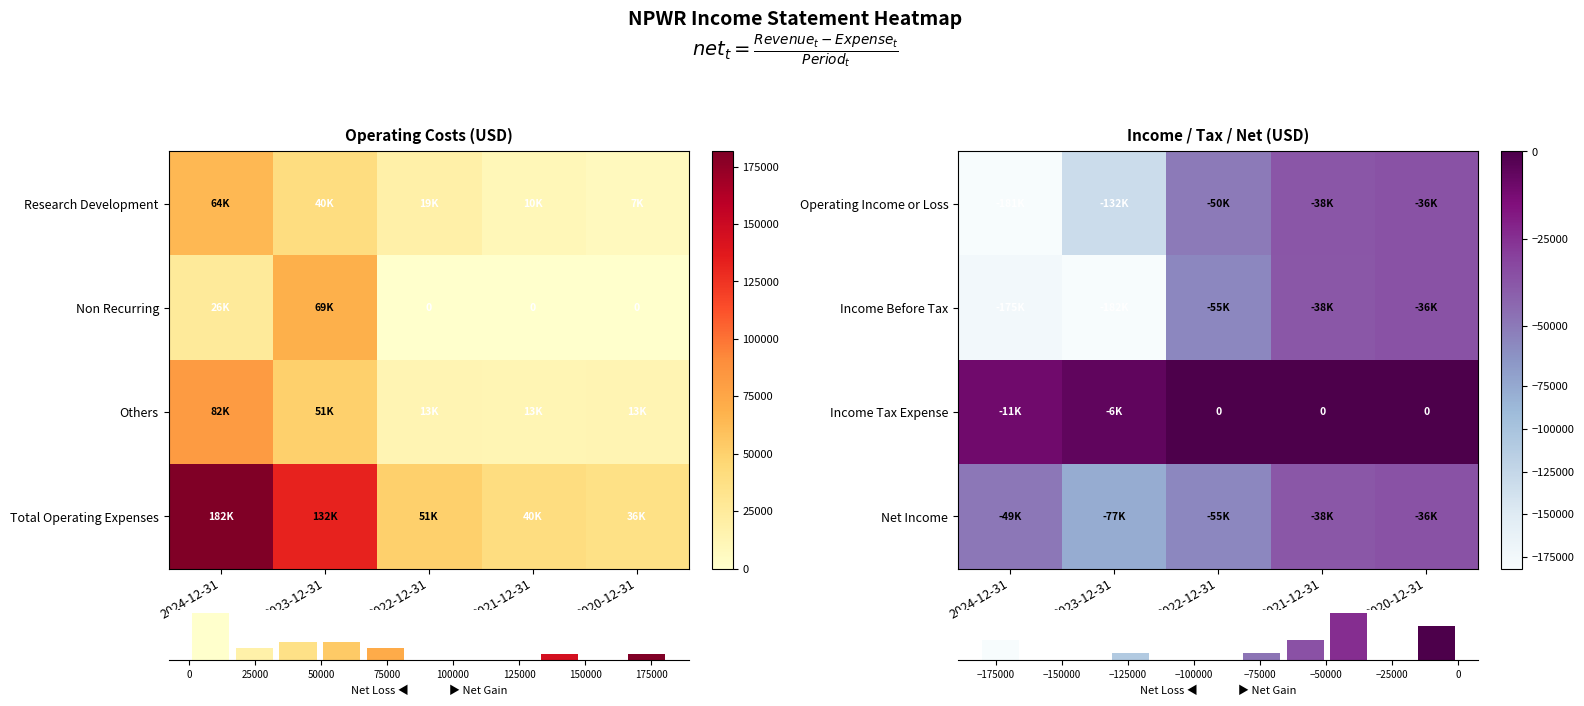

At which category is the sum across all series the highest?

2020-12-31